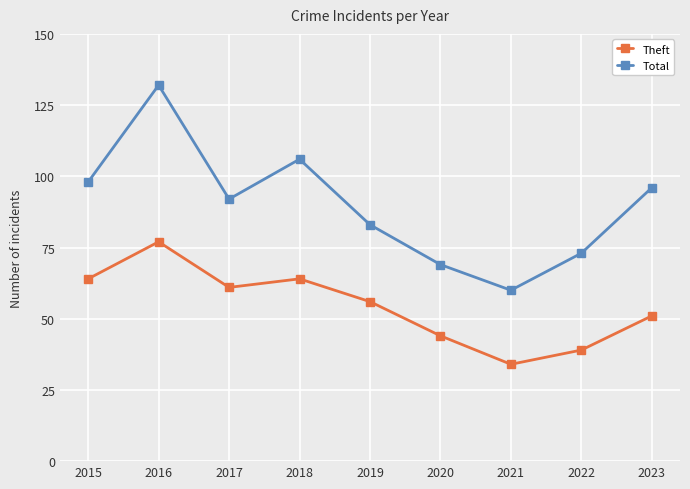

Which series has the widest spread of values?

Total